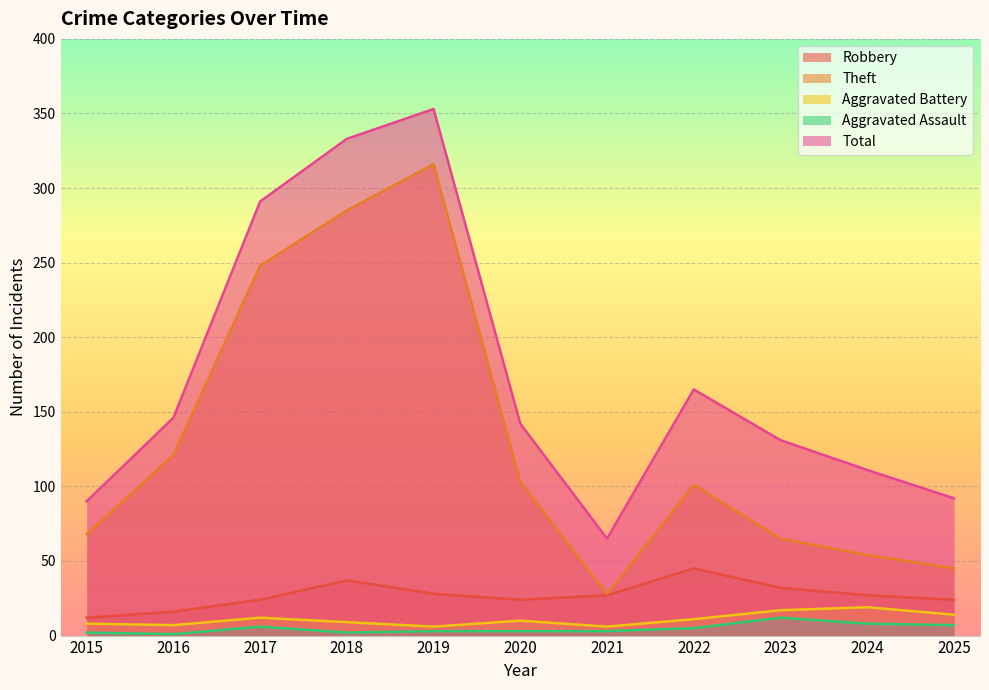

True or false: Theft and Total cross at least once.

False